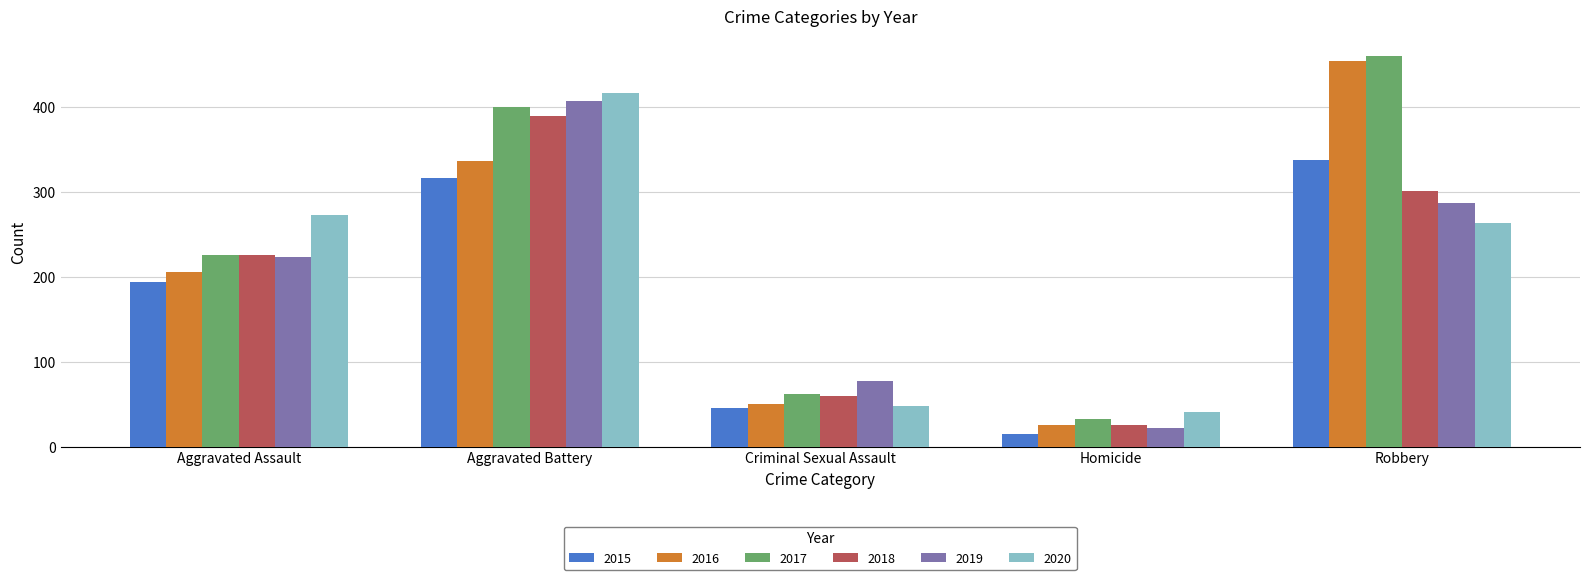

Read the 2019 value at Robbery, to the nearest 10.

290